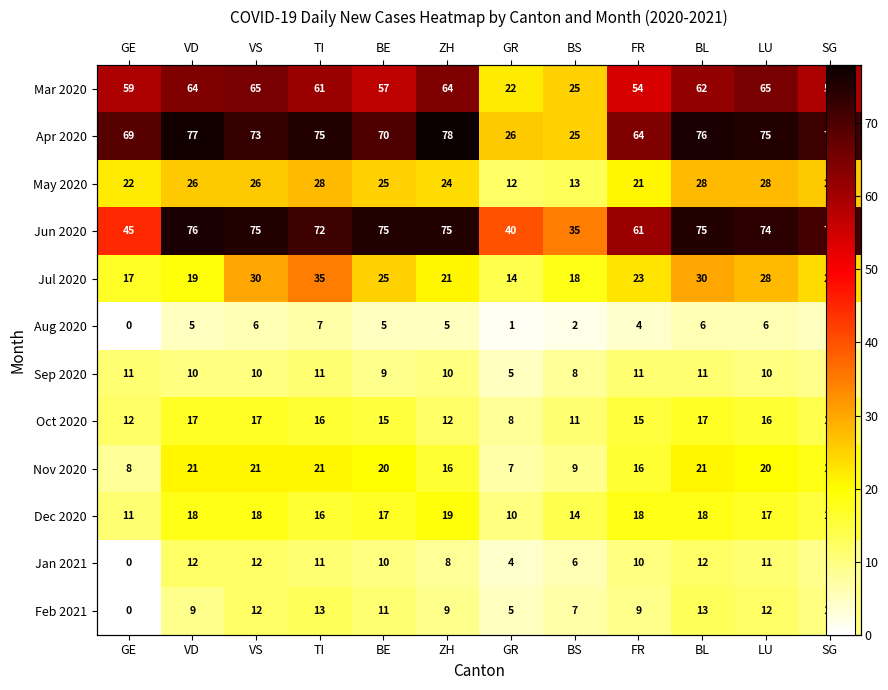

Which series has the widest spread of values?

Apr 2020